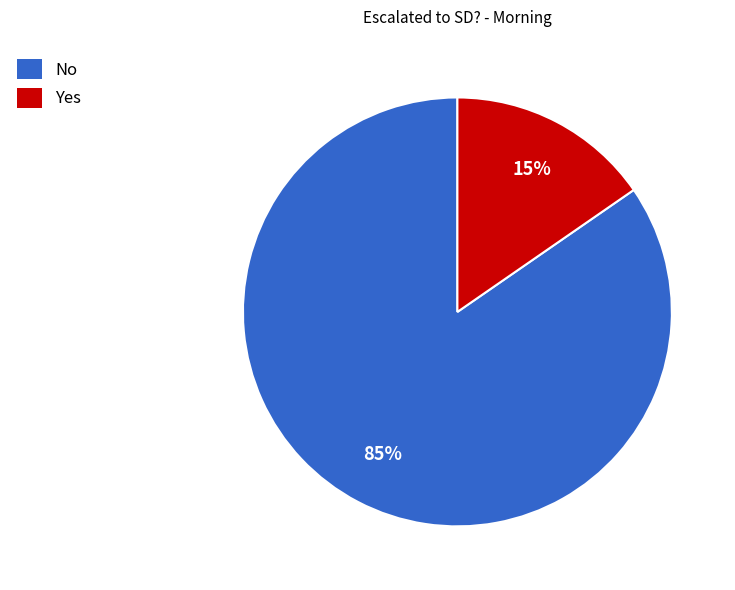

To the nearest percent, what percentage of the pie is Yes?

15%